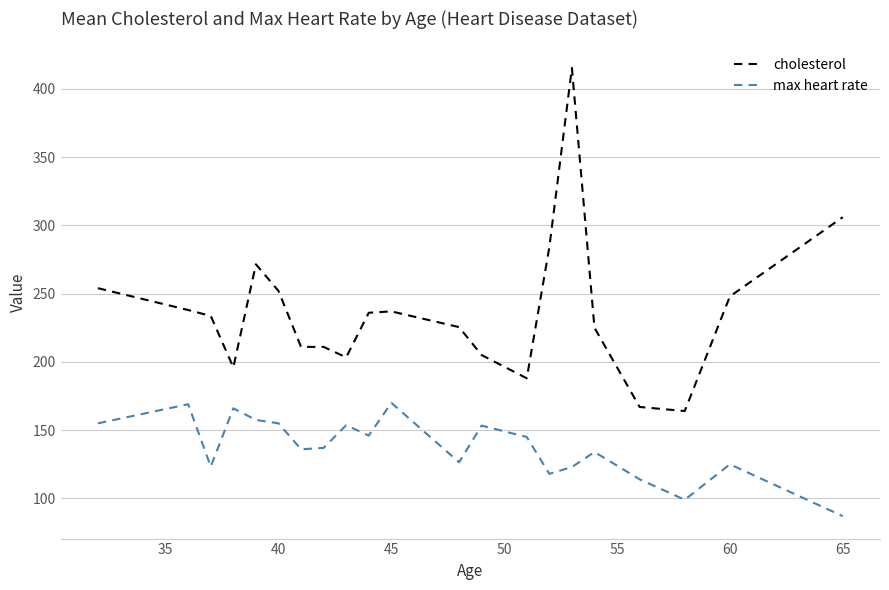

List the series in order of their peak value, highest first.

cholesterol, max heart rate